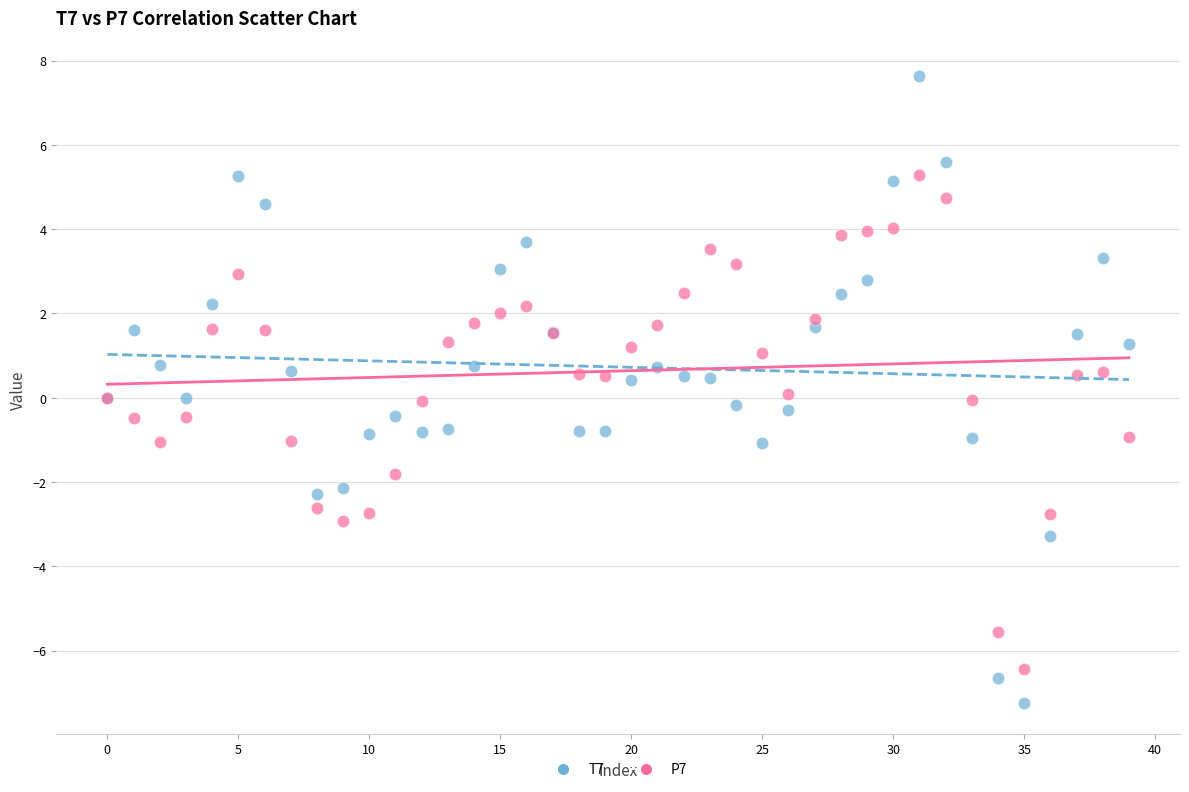

Which series has the largest Y range (max minus min)?

T7